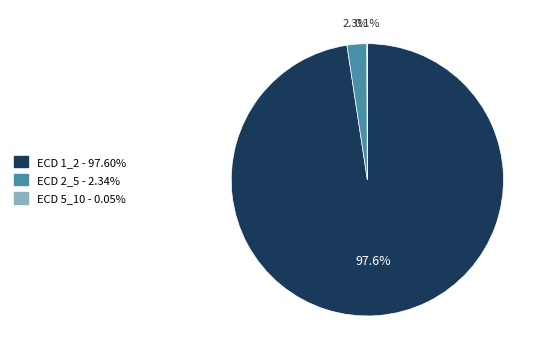

Is there any slice that represents more than half of the pie?

Yes